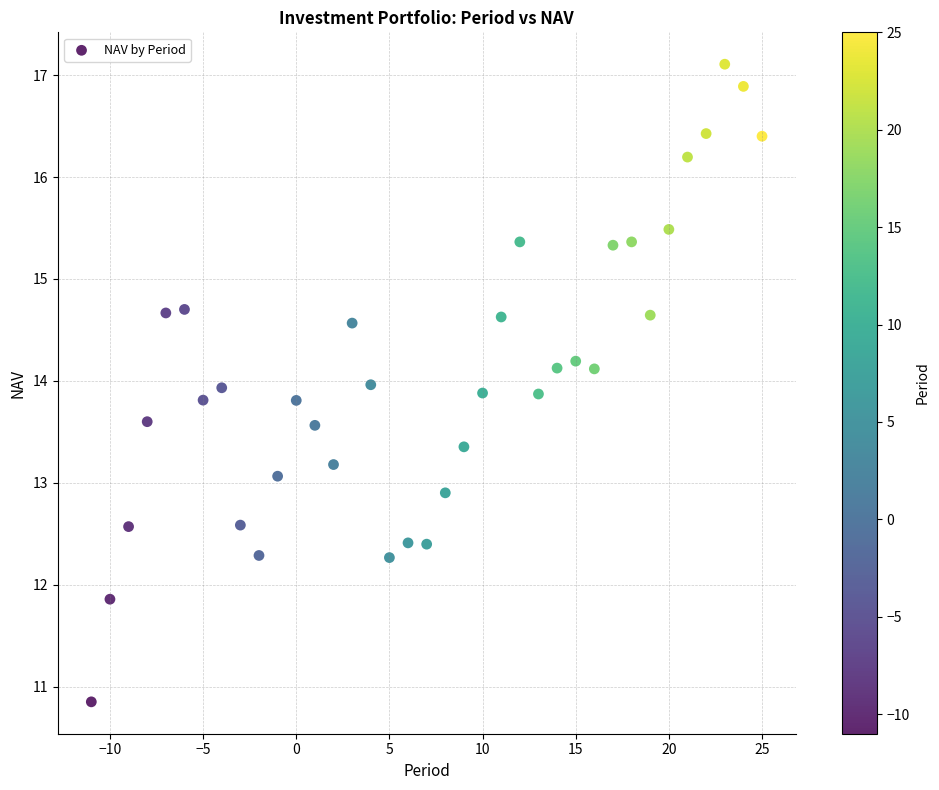

What is the range of X values (max minus min)?

36.0